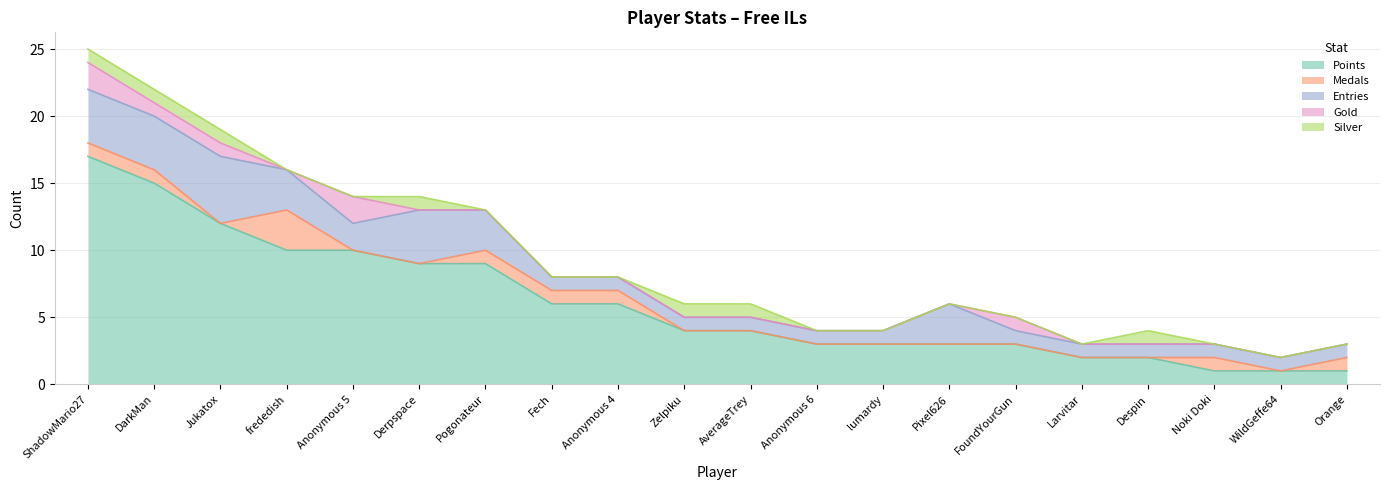

What position from the left is Jukatox?

3